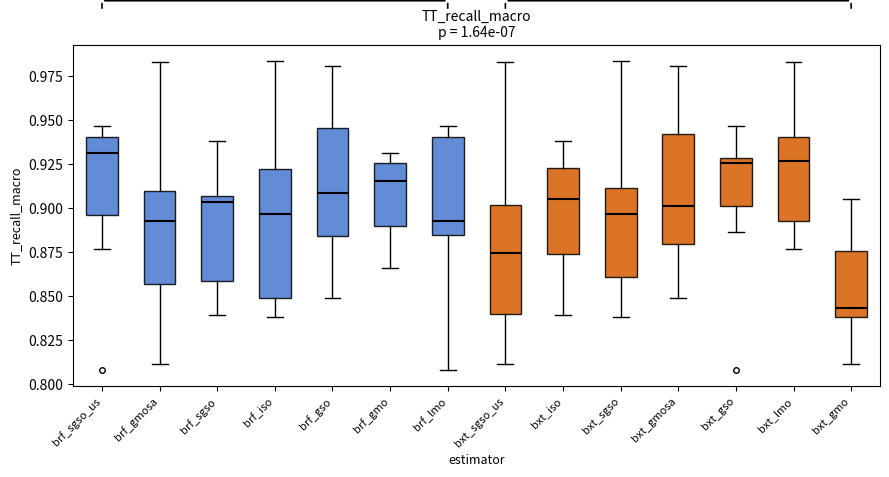

Reading left to right, transcribe this box plot: for each box, give where its median line is, the range the box spans, and where its two whiskers end, as read against the y-axis. The values are not printed on the chart, so give them approximately, as read against the axis.

brf_sgso_us: median 0.930, box 0.895 to 0.940, whiskers 0.875 to 0.945
brf_gmosa: median 0.895, box 0.855 to 0.910, whiskers 0.810 to 0.985
brf_sgso: median 0.905 (just below the box's upper edge), box 0.860 to 0.905, whiskers 0.840 to 0.940
brf_iso: median 0.895, box 0.850 to 0.920, whiskers 0.840 to 0.985
brf_gso: median 0.910, box 0.885 to 0.945, whiskers 0.850 to 0.980
brf_gmo: median 0.915, box 0.890 to 0.925, whiskers 0.865 to 0.930
brf_lmo: median 0.895, box 0.885 to 0.940, whiskers 0.810 to 0.945
bxt_sgso_us: median 0.875, box 0.840 to 0.900, whiskers 0.810 to 0.985
bxt_iso: median 0.905, box 0.875 to 0.925, whiskers 0.840 to 0.940
bxt_sgso: median 0.895, box 0.860 to 0.910, whiskers 0.840 to 0.985
bxt_gmosa: median 0.900, box 0.880 to 0.940, whiskers 0.850 to 0.980
bxt_gso: median 0.925, box 0.900 to 0.930, whiskers 0.885 to 0.945
bxt_lmo: median 0.925, box 0.895 to 0.940, whiskers 0.875 to 0.985
bxt_gmo: median 0.845, box 0.840 to 0.875, whiskers 0.810 to 0.905